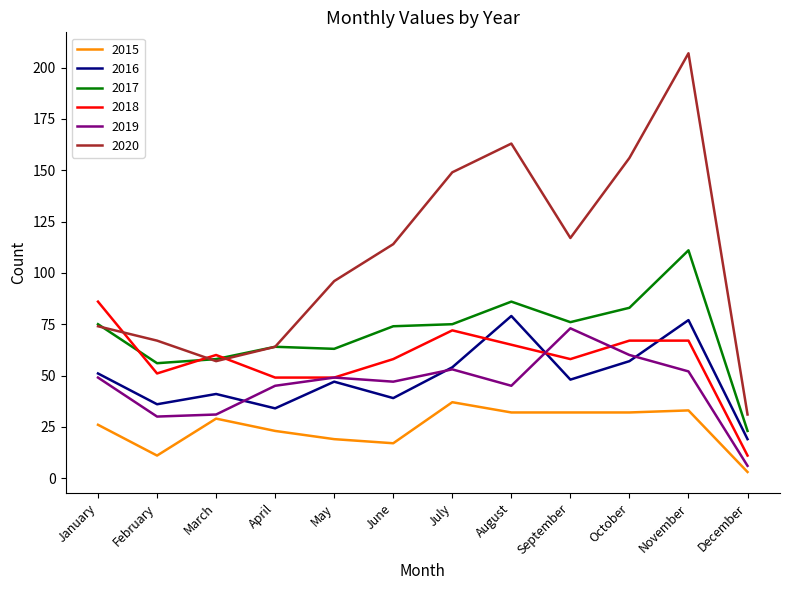

Which series has the widest spread of values?

2020